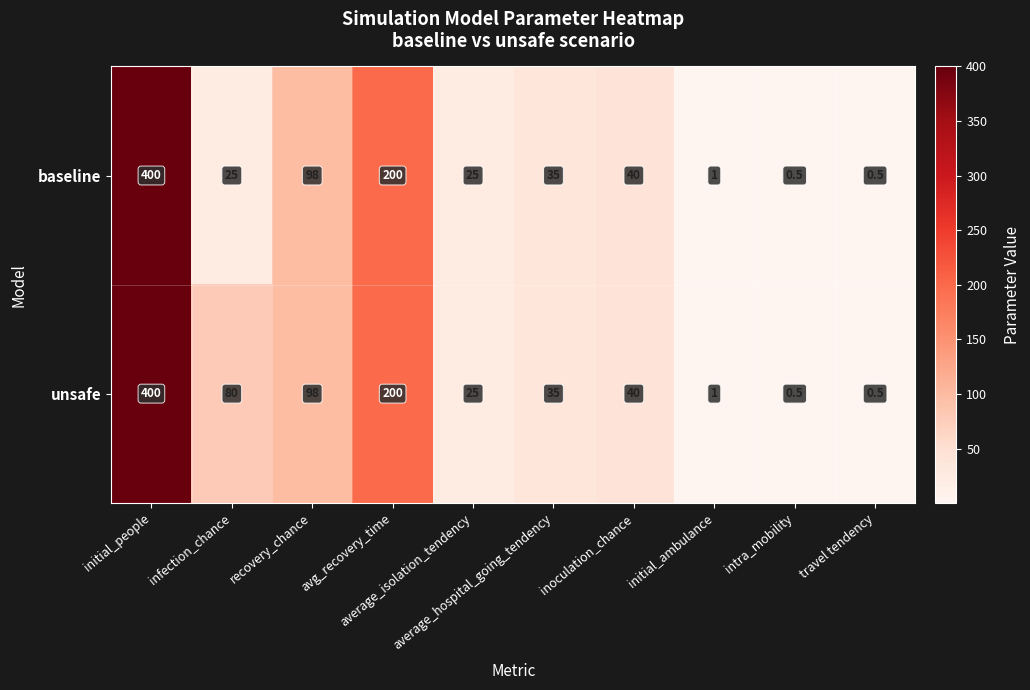

What is the maximum value shown in the chart?

400.0